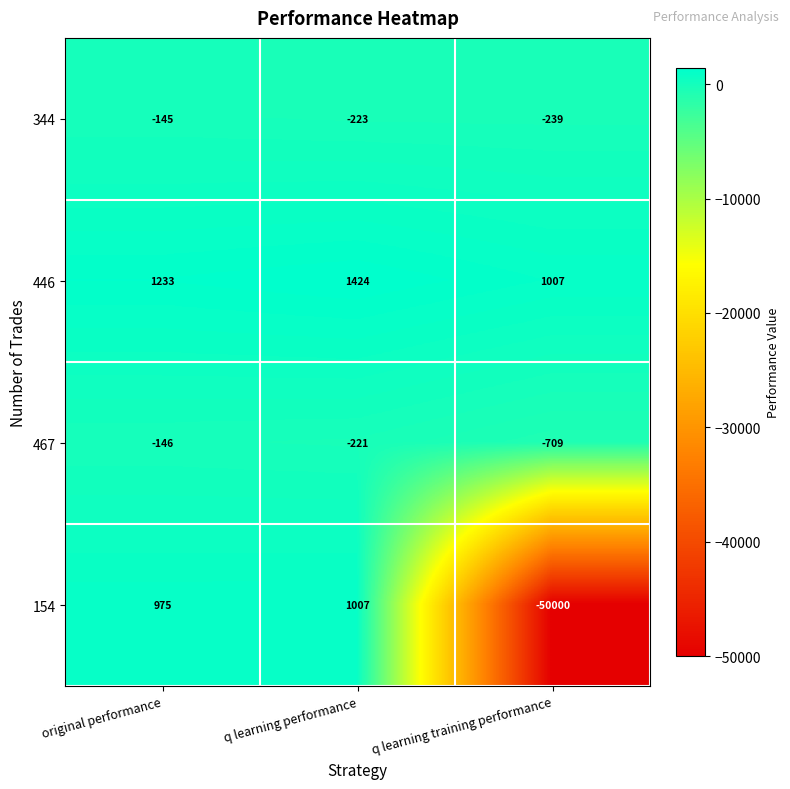

What is the minimum value shown in the chart?

-50000